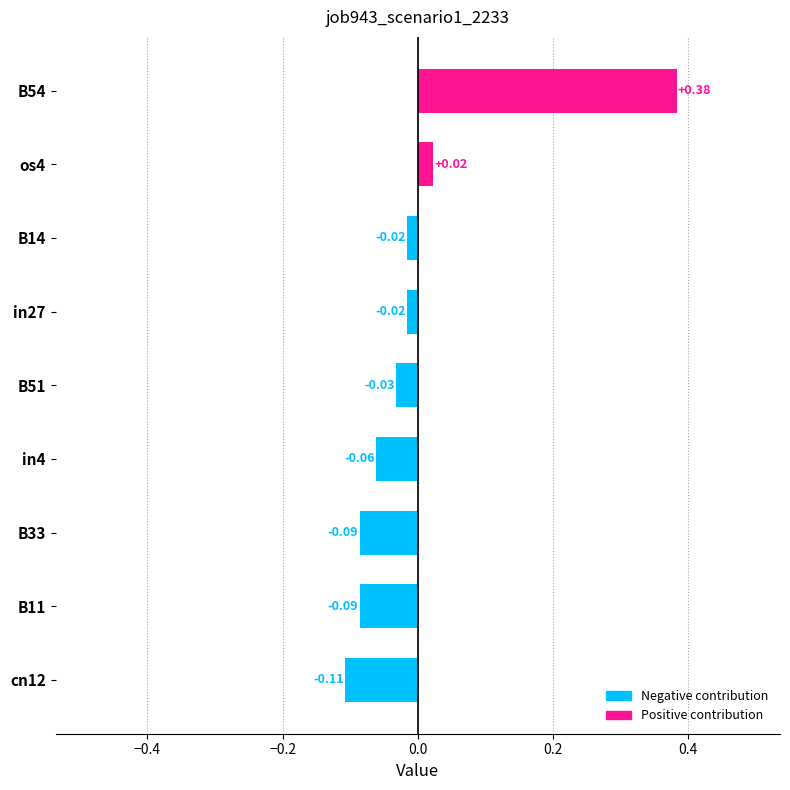

How many data points does each series have?

9